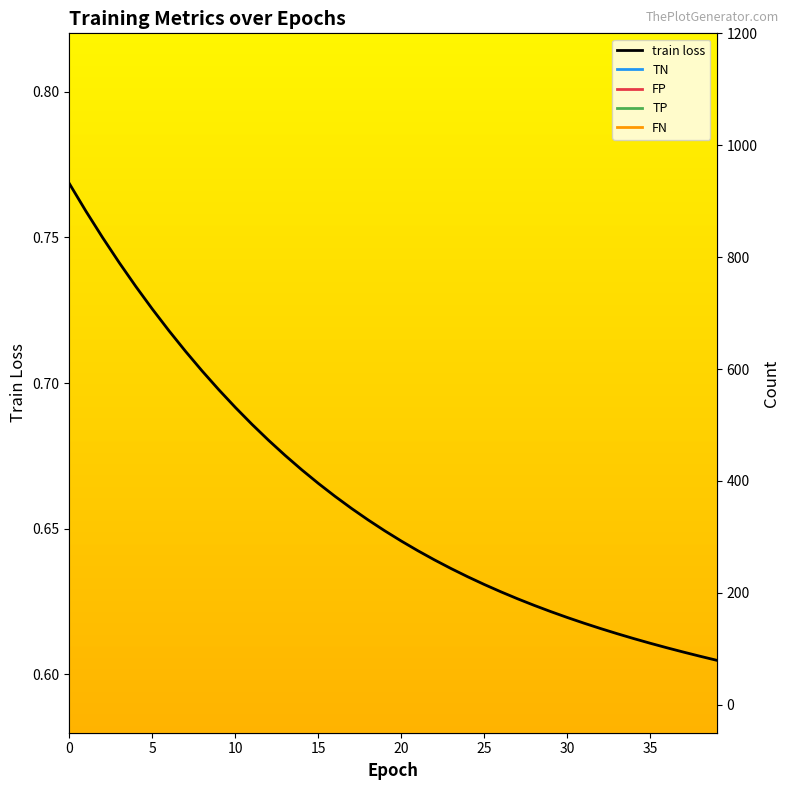

Is it true that train loss equals 1.1 at 10?

False